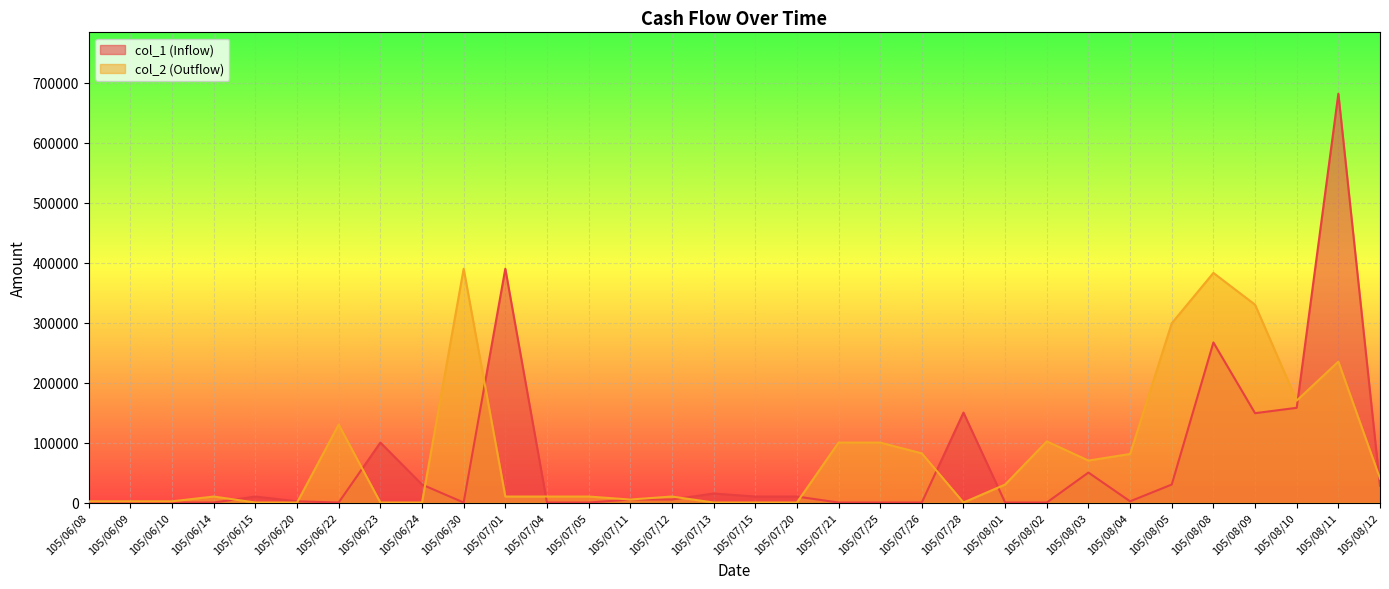

List the series in order of their peak value, lowest first.

col_2 (Outflow), col_1 (Inflow)